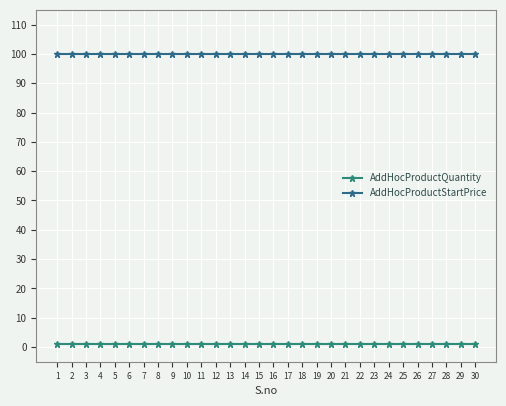

Reading right to left, what are all the values shown in this chart?

AddHocProductQuantity: 30=1	29=1	28=1	27=1	26=1	25=1	24=1	23=1	22=1	21=1	20=1	19=1	18=1	17=1	16=1	15=1	14=1	13=1	12=1	11=1	10=1	9=1	8=1	7=1	6=1	5=1	4=1	3=1	2=1	1=1
AddHocProductStartPrice: 30=100	29=100	28=100	27=100	26=100	25=100	24=100	23=100	22=100	21=100	20=100	19=100	18=100	17=100	16=100	15=100	14=100	13=100	12=100	11=100	10=100	9=100	8=100	7=100	6=100	5=100	4=100	3=100	2=100	1=100